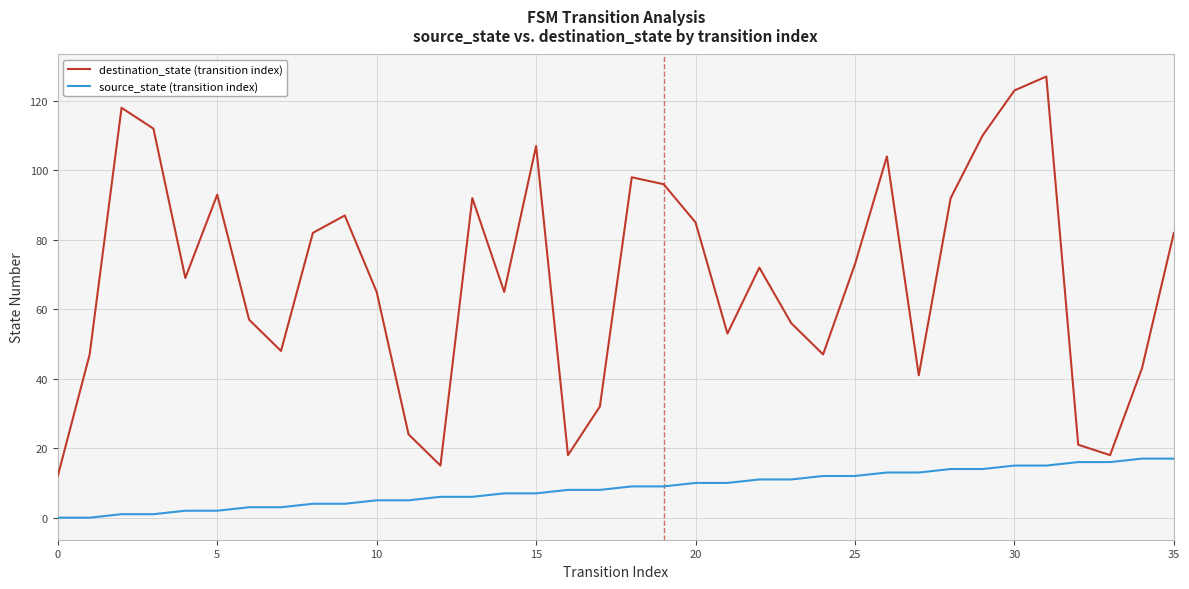

What are all the series names shown in the legend?

destination_state (transition index), source_state (transition index)